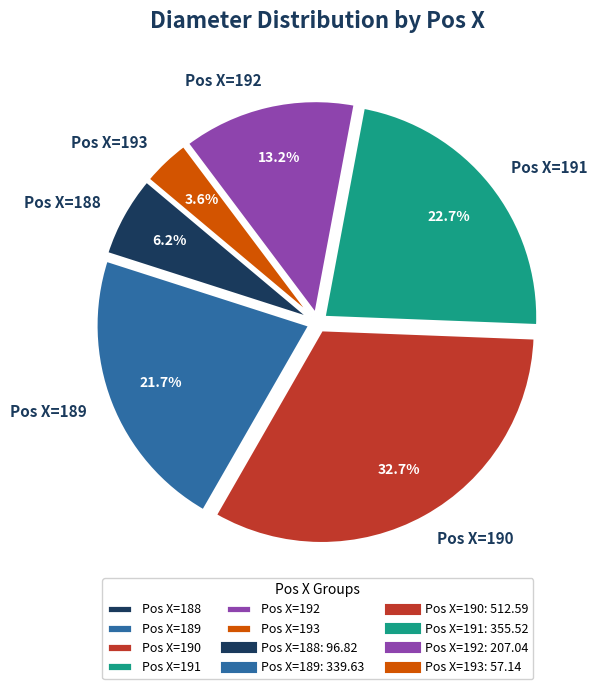

What is the smallest slice in the pie chart?

Pos X=193